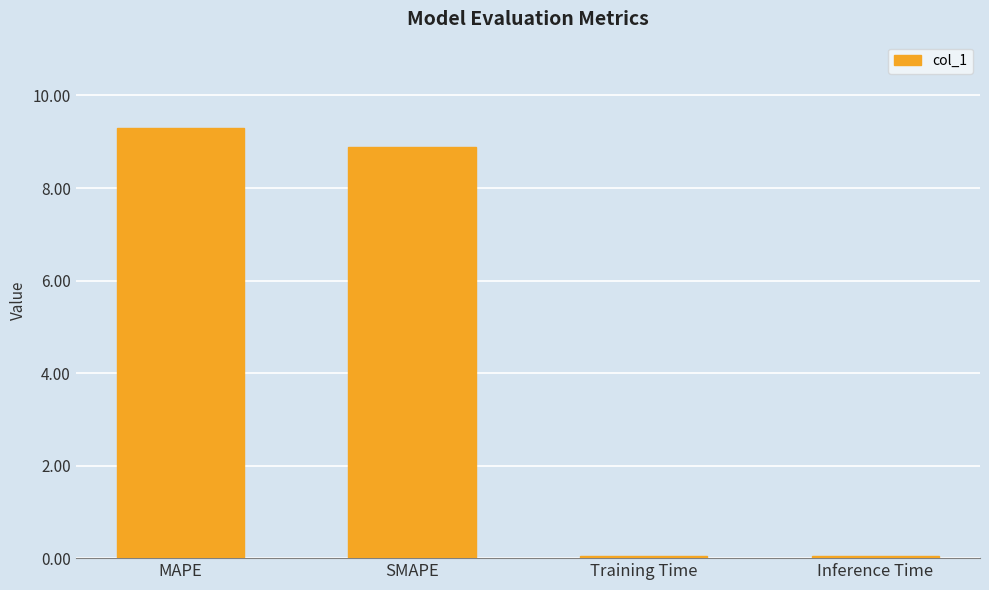

Between SMAPE and Training Time, which is larger?

SMAPE